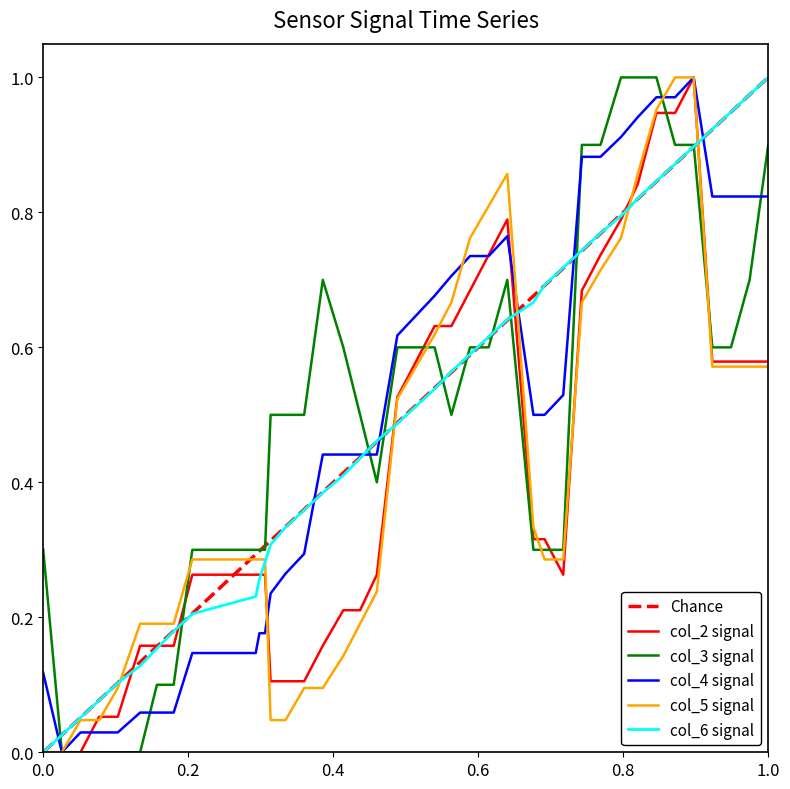

Is it true that col_4 equals 0.0 at 8?

False